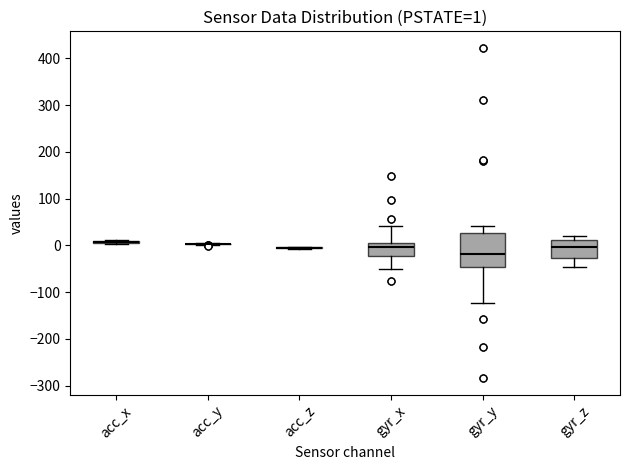

Which box is the tallest, from its lower edge to its upper edge?

gyr_y